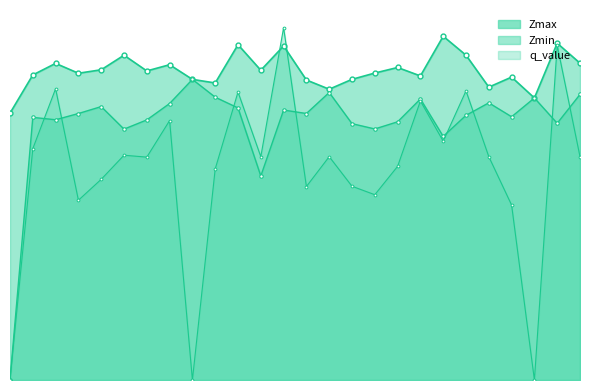

What is the difference between the q_value values at 25.0 and 18.0?

0.2